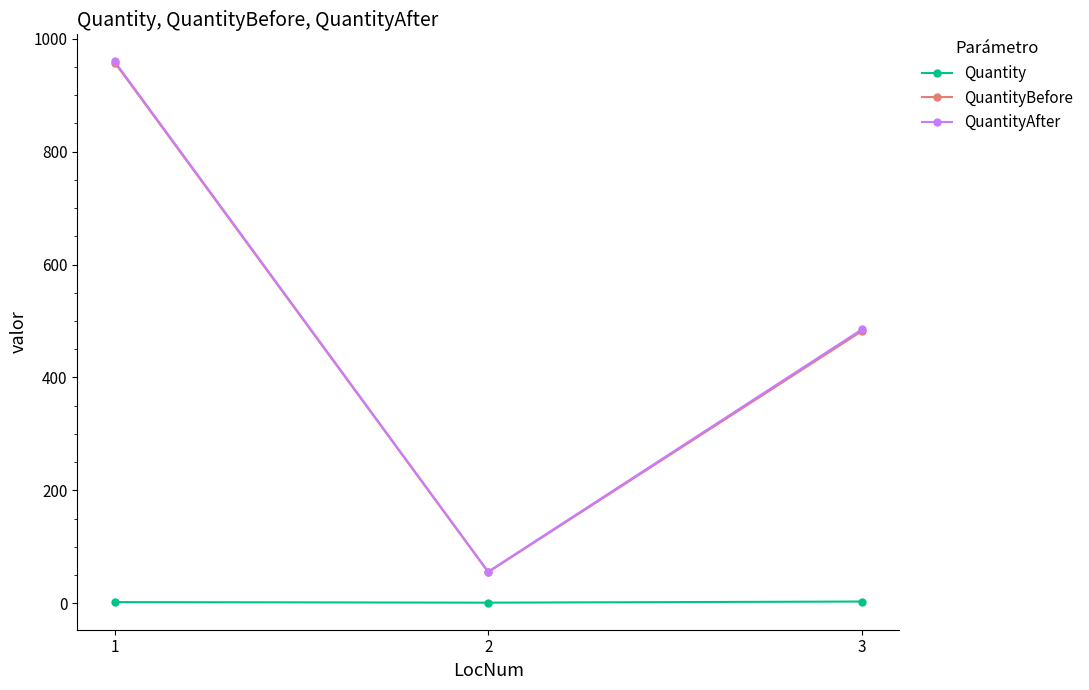

Which series has the widest spread of values?

QuantityAfter